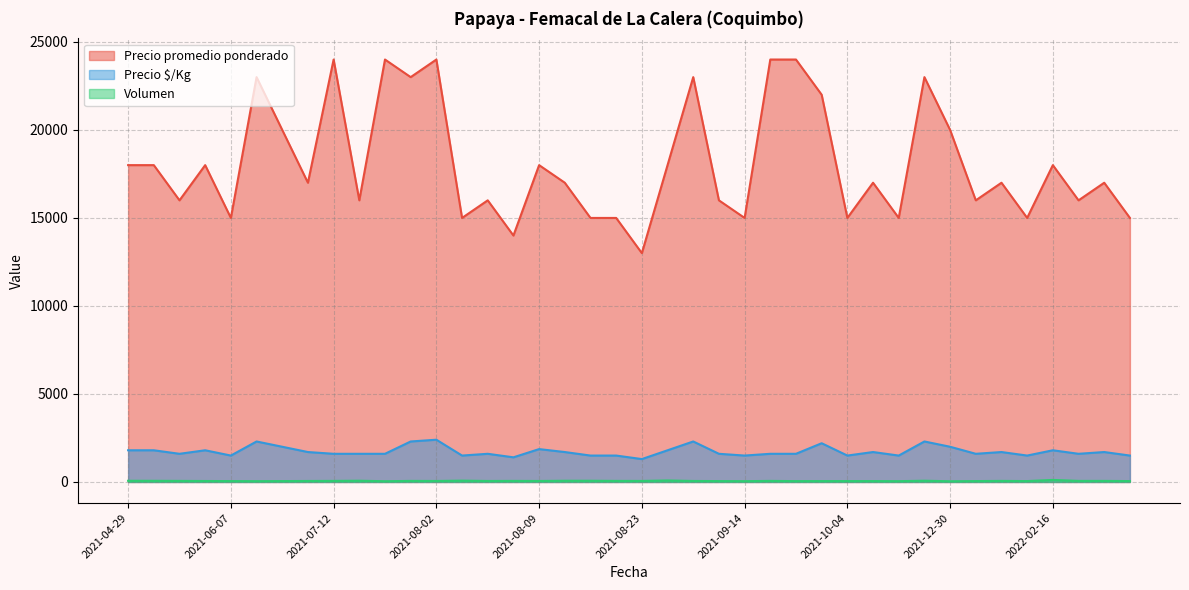

What is the approximate value of Volumen at 2021-09-29?

48